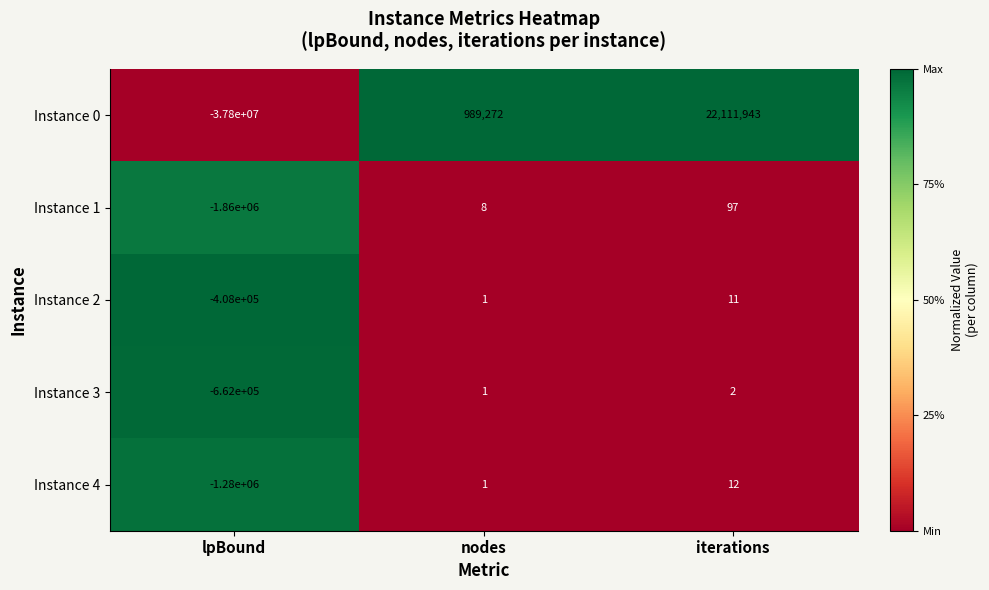

Is it true that Instance 2 equals 11 at iterations?

True